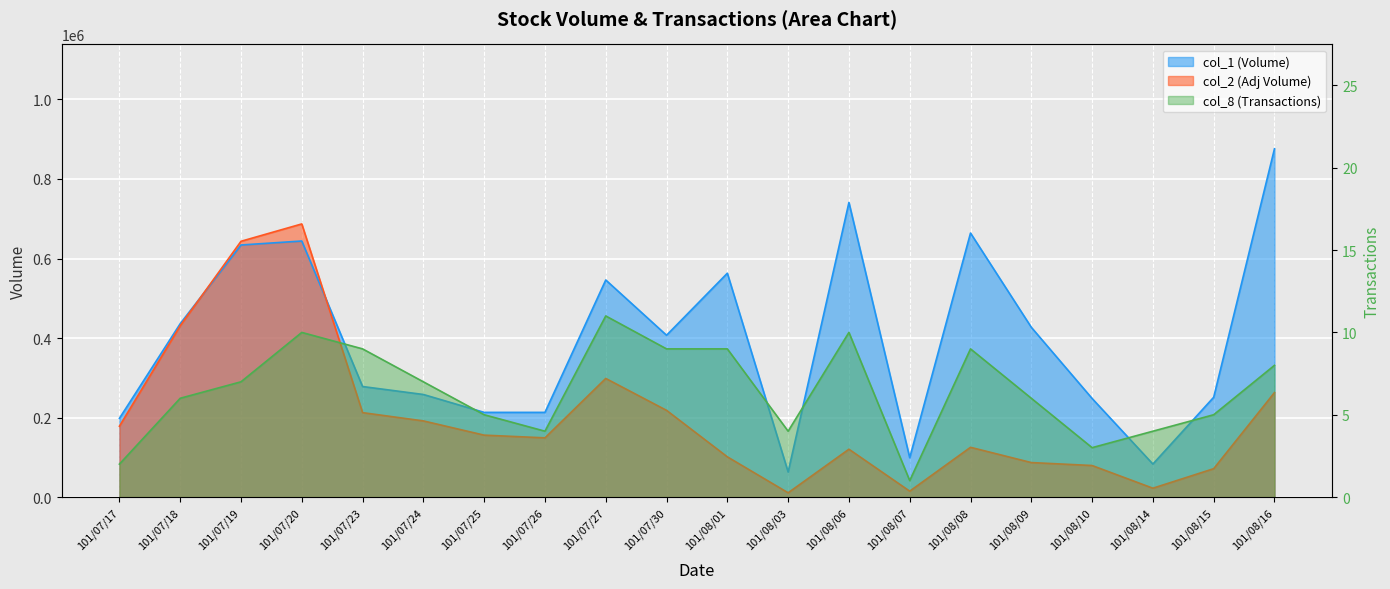

Reading right to left, list all the values displayed in this chart.

col_1: 876000	251000	83000	248000	427000	664000	99000	741000	63000	563000	407000	546000	213000	213000	258000	278000	644000	634000	436000	198000
col_2: 262800	71390	22280	79360	86770	125170	14850	120360	10740	101180	218110	298340	148950	155740	191540	212350	686980	643310	430840	178200
col_8: 8	5	4	3	6	9	1	10	4	9	9	11	4	5	7	9	10	7	6	2